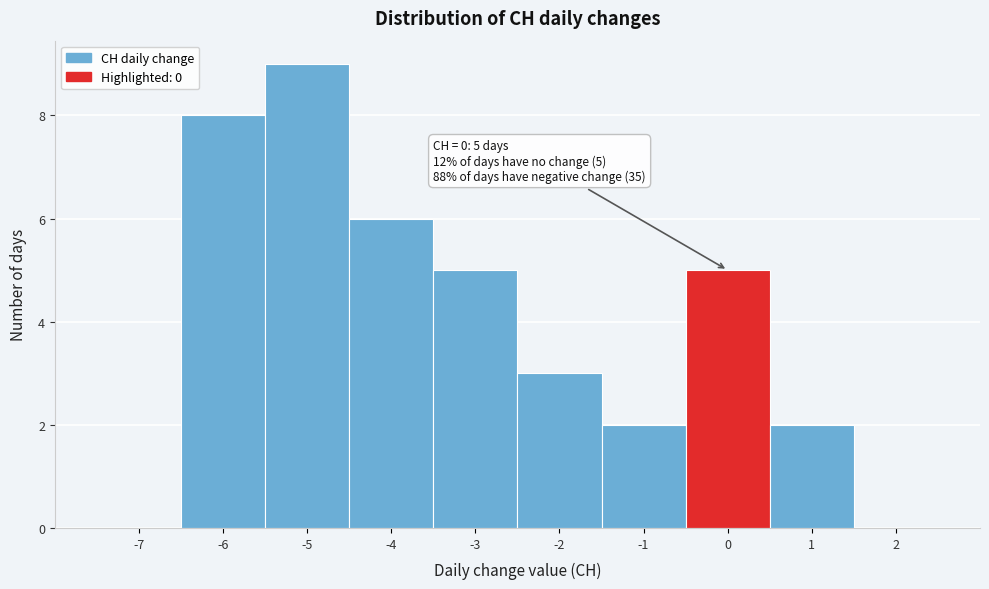

Over which range of the x-axis is the bar tallest?

-5.5 to -4.5